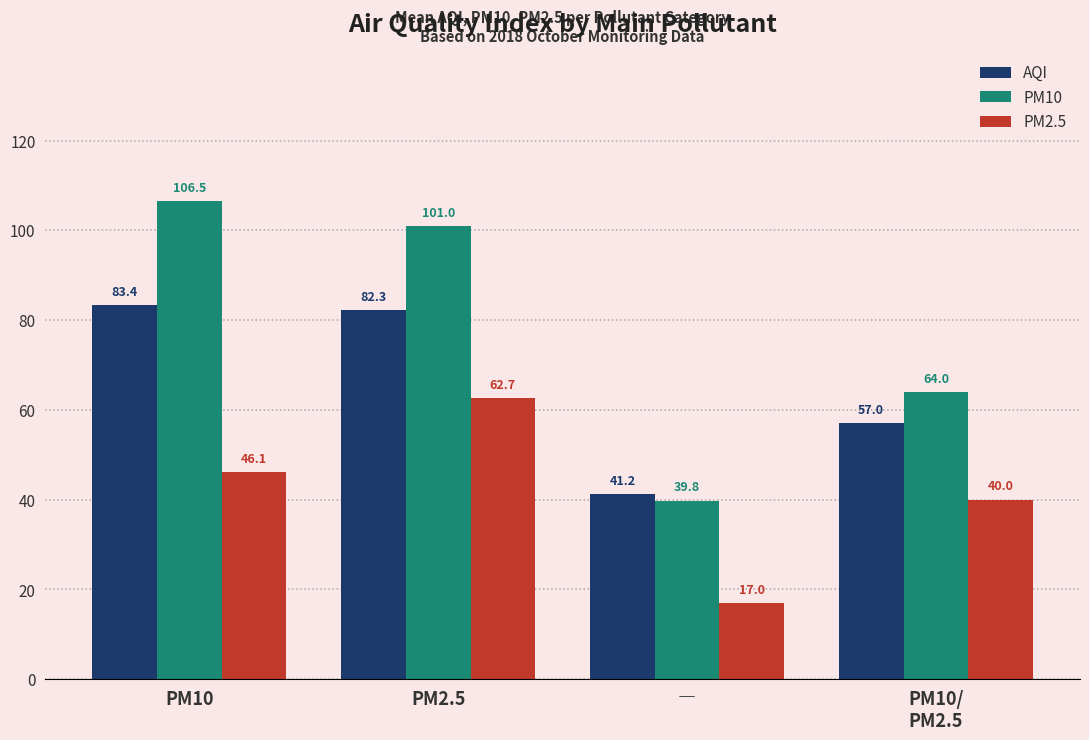

What is the approximate value of PM2.5 at PM2.5?

62.7